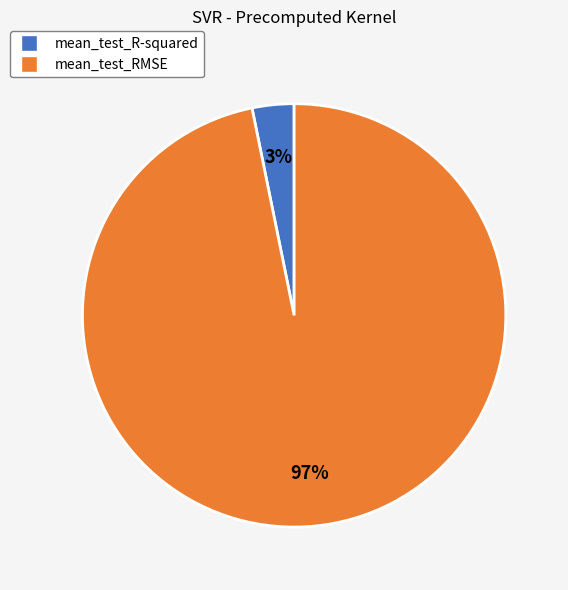

To the nearest percent, what is the difference between the mean_test_R-squared and mean_test_RMSE slice percentages?

94%